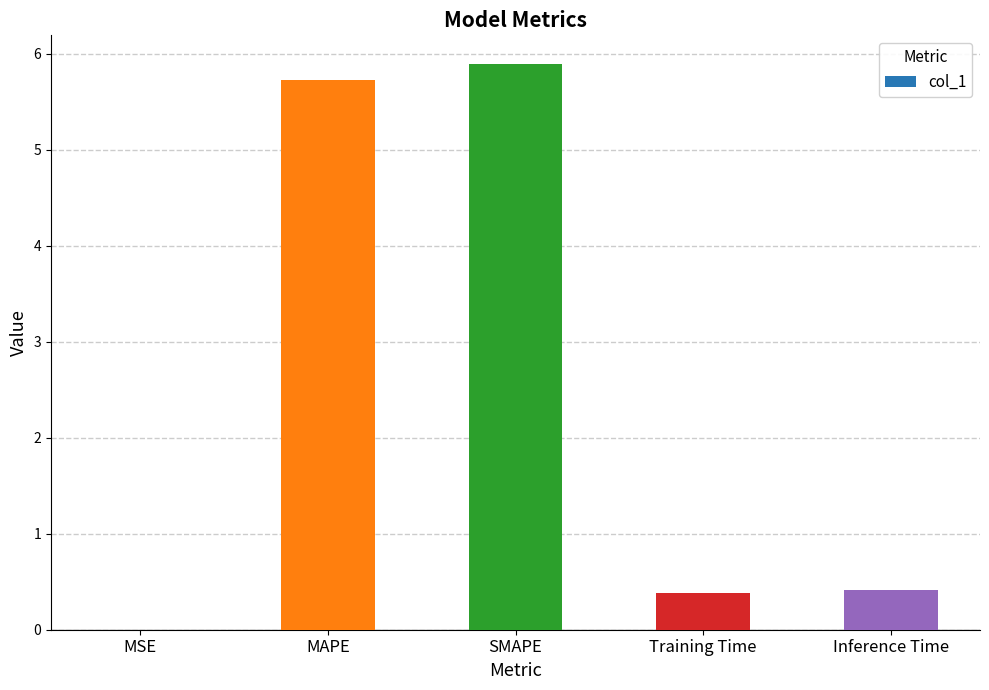

True or false: the data shows 0.4 at Training Time.

True